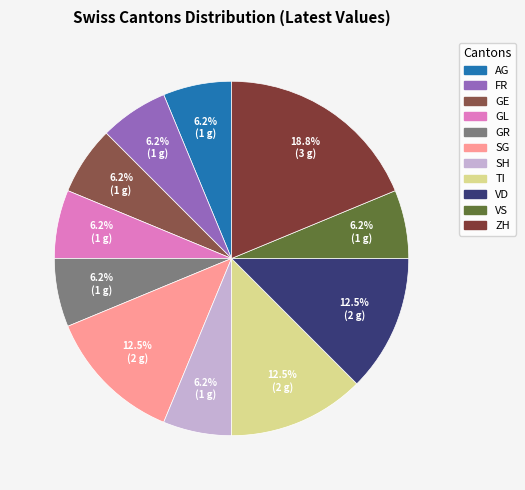

How many slices are in this pie chart?

11